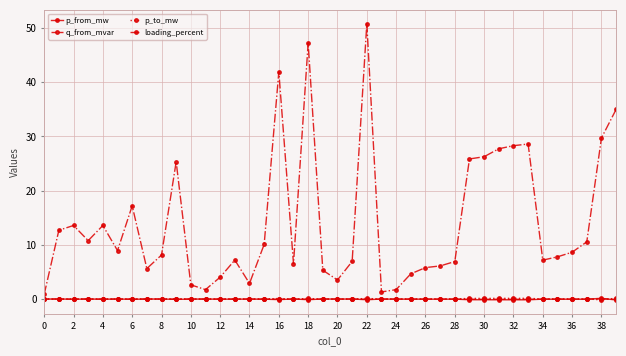

What is the sum of all loading_percent values?

569.8